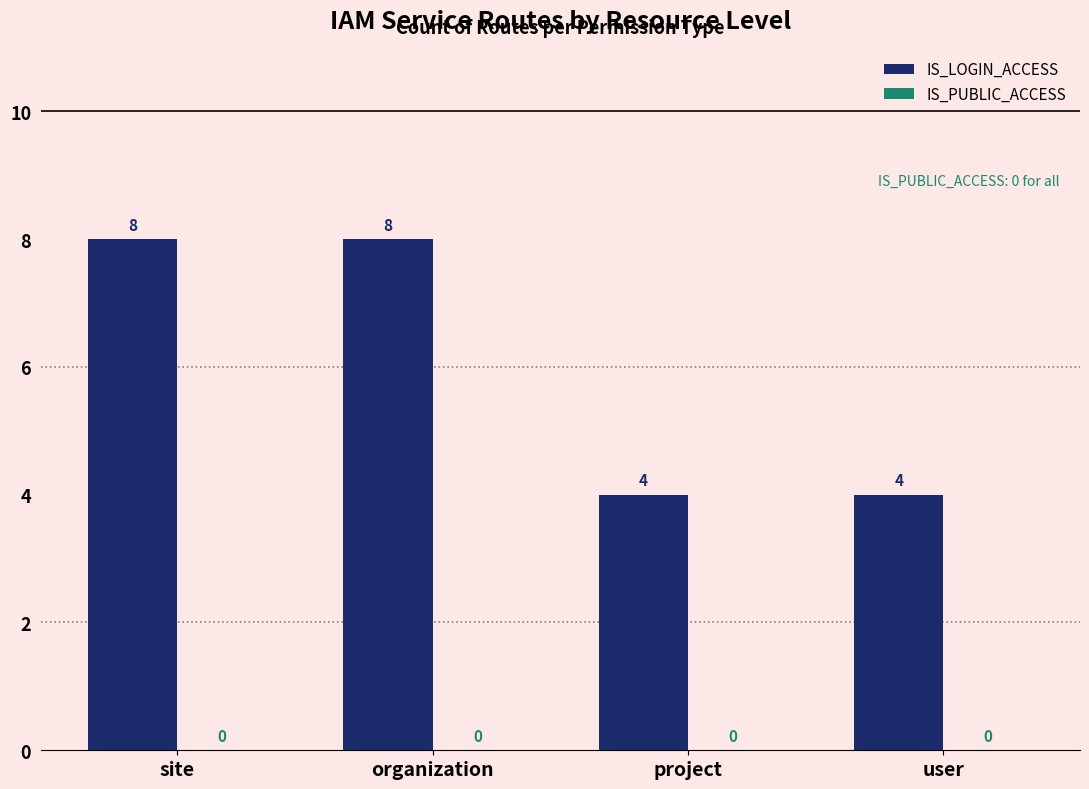

What is the minimum value shown in the chart?

4